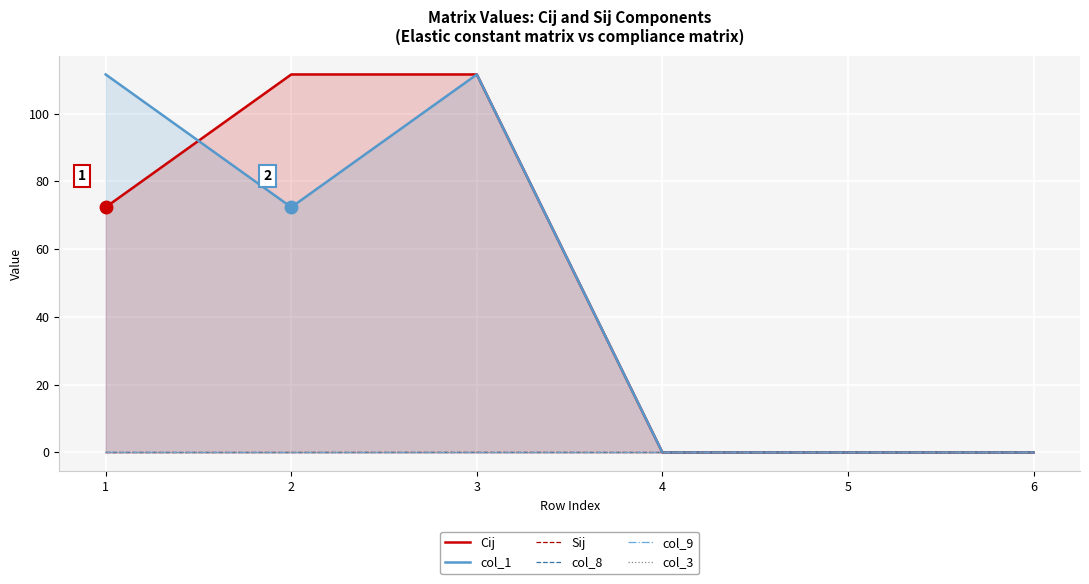

How many negative values does the Sij series have?

1